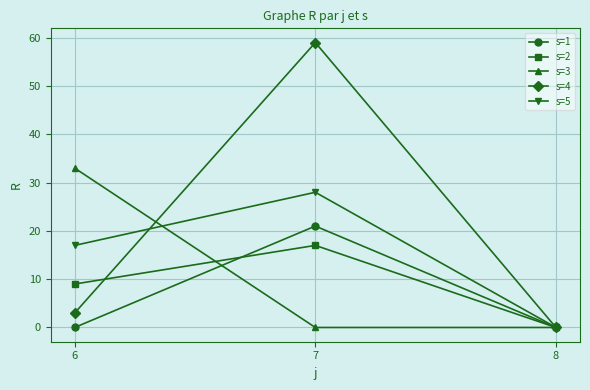

Which series has the largest range (max minus min)?

s=4